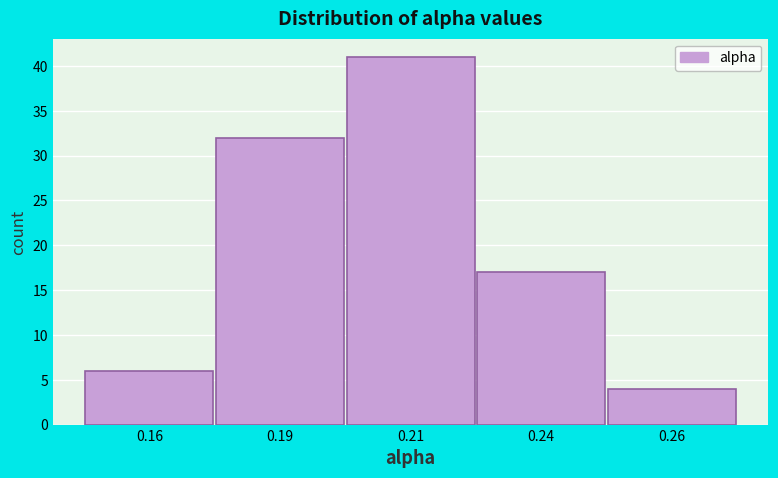

Reading right to left, extract all data points from this chart.

0.26=4	0.24=17	0.21=41	0.19=32	0.16=6